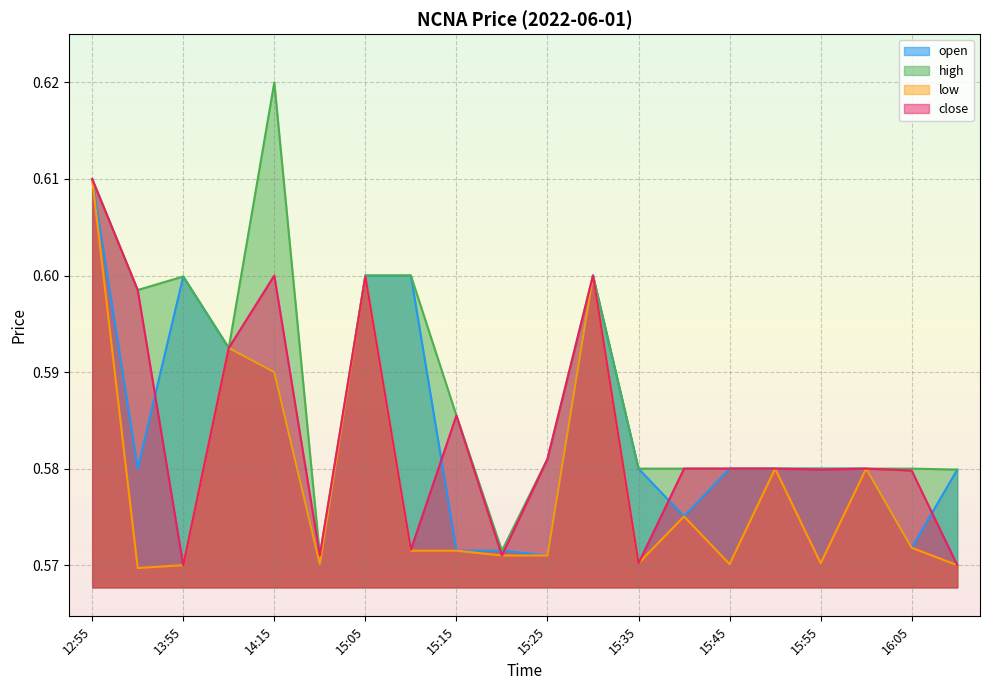

At which category is the sum across all series the highest?

12:55